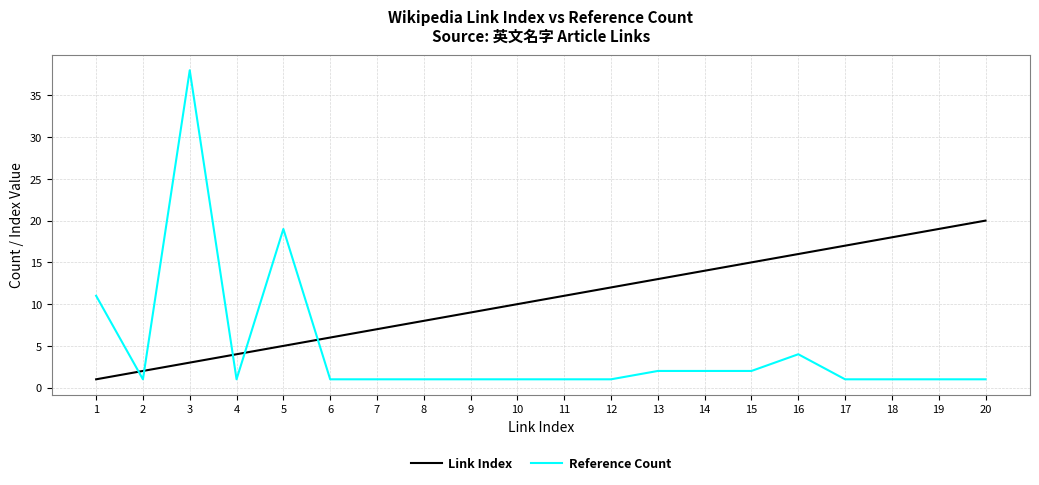

At which label does Link Index reach its peak?

20